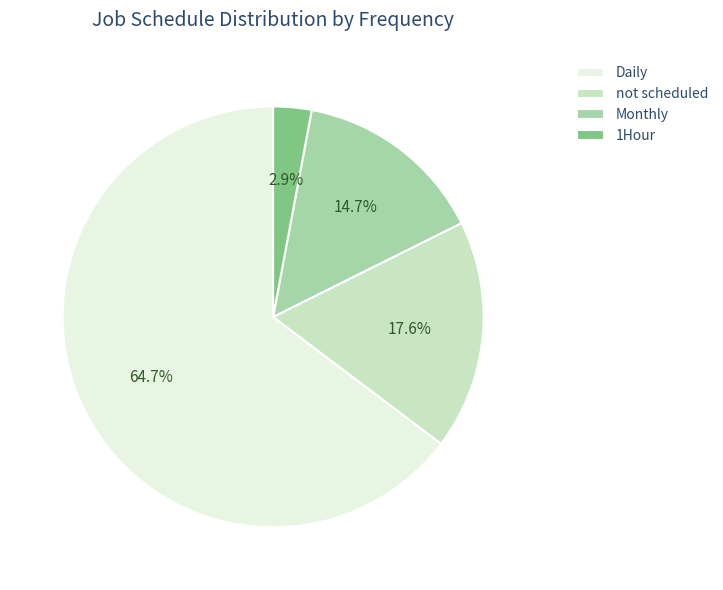

Rank the categories by value from lowest to highest.

1Hour, Monthly, not scheduled, Daily